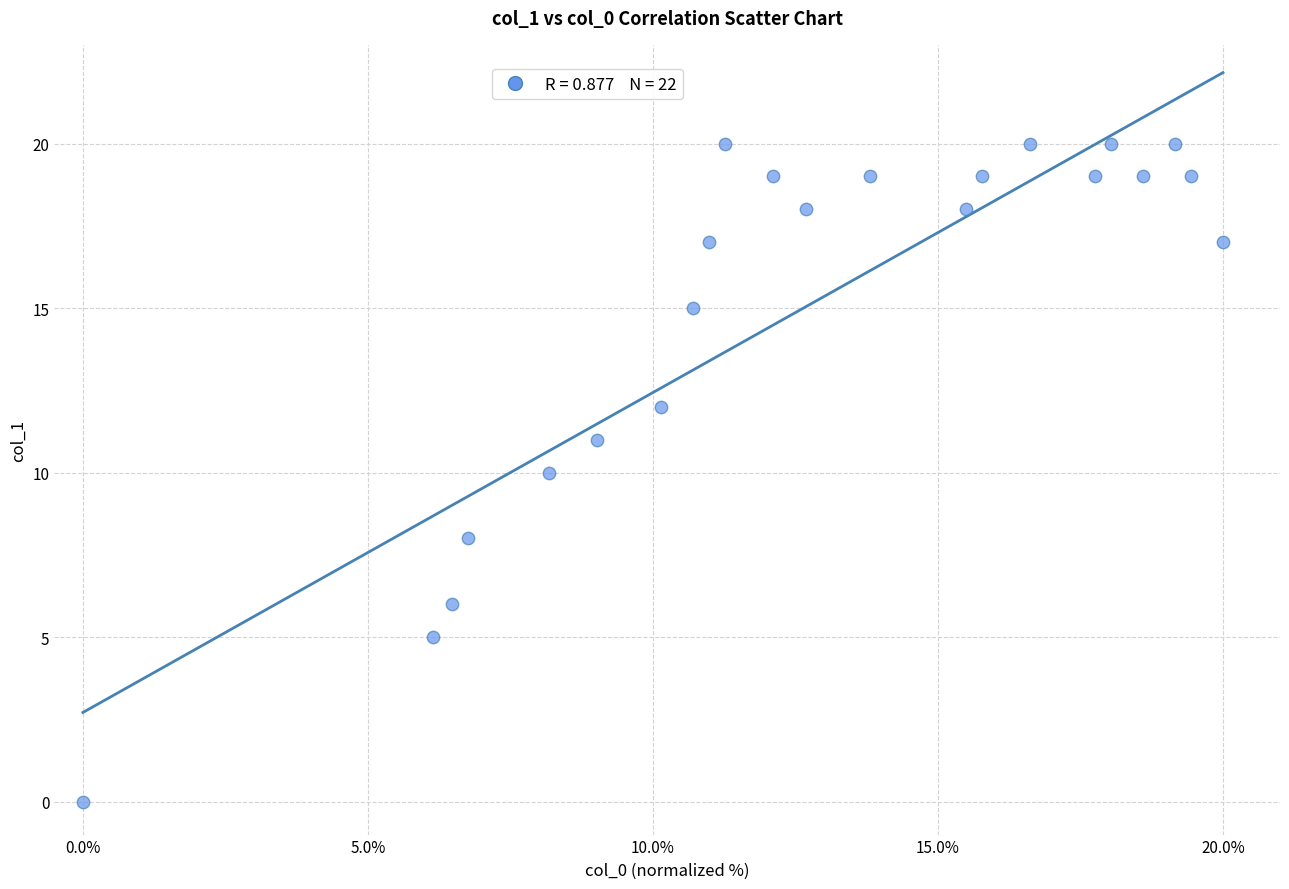

What is the range of Y values (max minus min)?

20